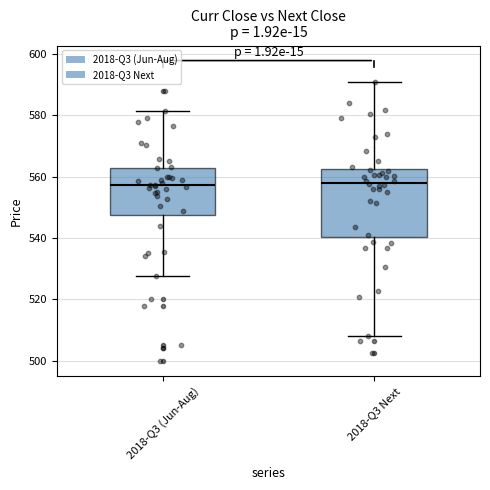

Reading left to right, transcribe this box plot: for each box, give where its median line is, the range the box spans, and where its two whiskers end, as read against the y-axis. The values are not printed on the chart, so give them approximately, as read against the axis.

2018-Q3 (Jun-Aug): median 558, box 548 to 562, whiskers 528 to 582
2018-Q3 Next: median 558, box 540 to 562, whiskers 508 to 590